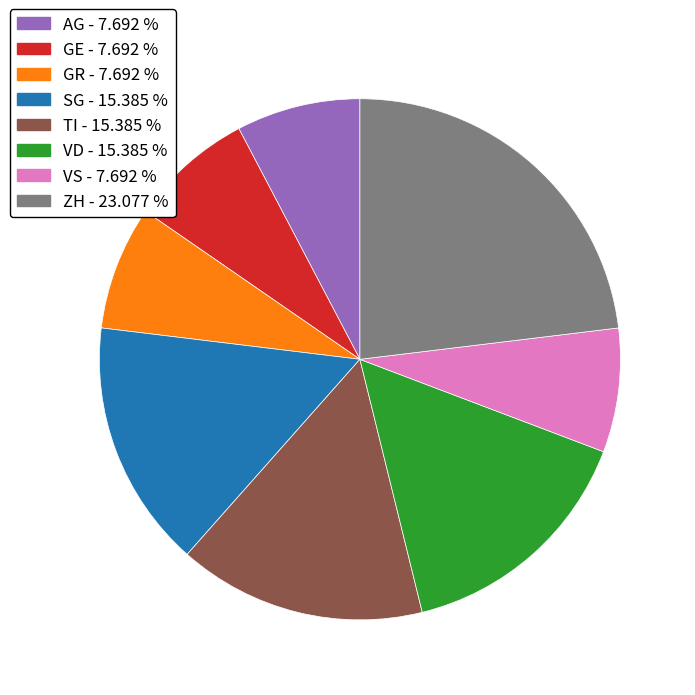

Is there any slice that represents more than half of the pie?

No